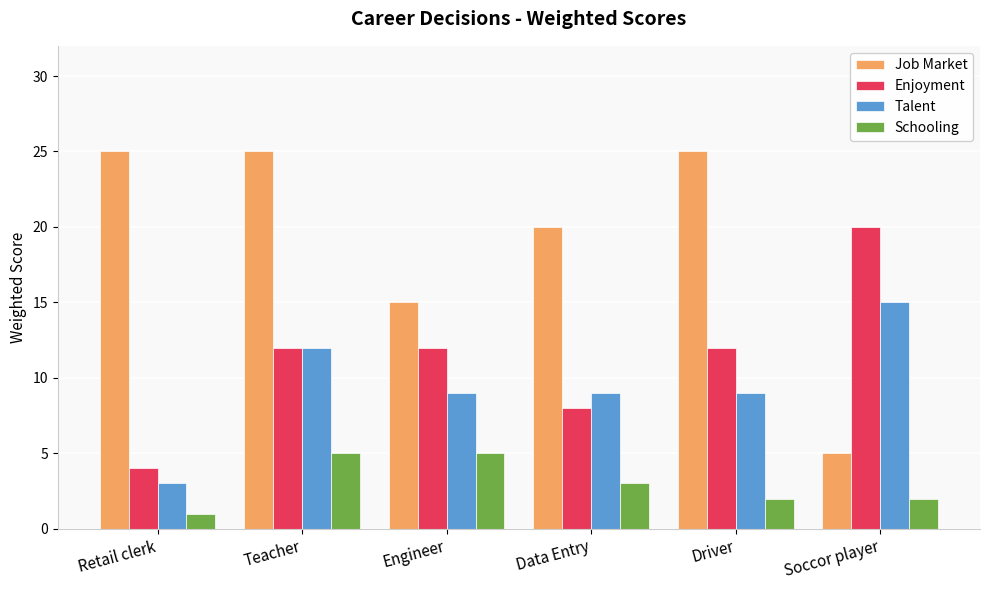

Which series has the widest spread of values?

Job Market